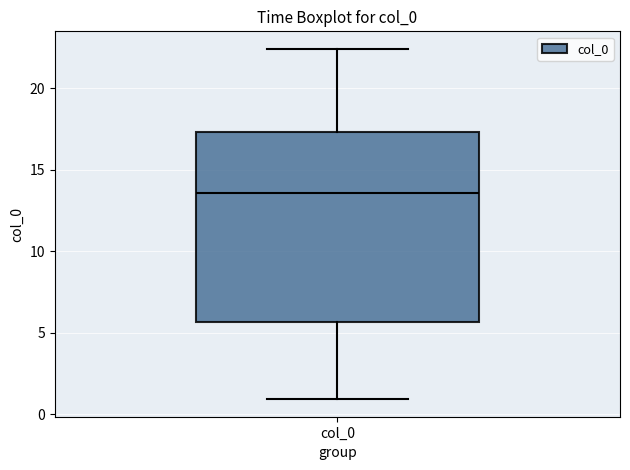

Read this box plot against the y-axis: the position of the median line, the range covered by the box, and the ends of both whiskers. The values are not printed on the chart, so give them approximately, as read against the axis.

median 13.5, box 5.5 to 17.5, whiskers 1.0 to 22.5